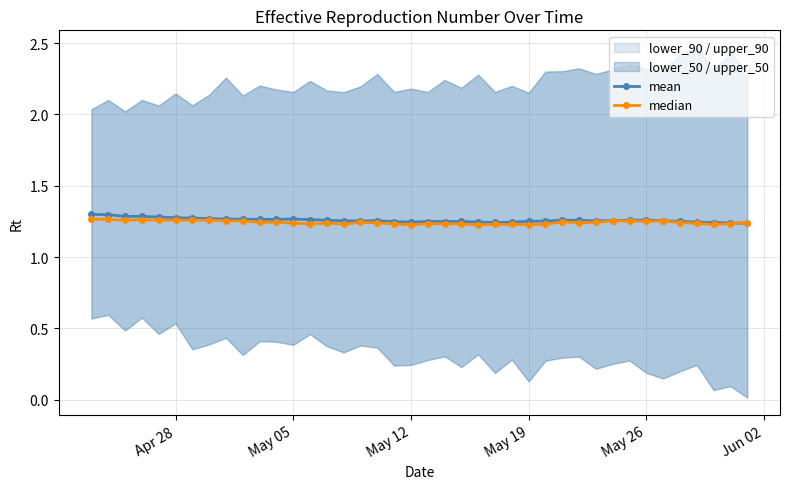

Count the mean values in the range 1 to 2.

40